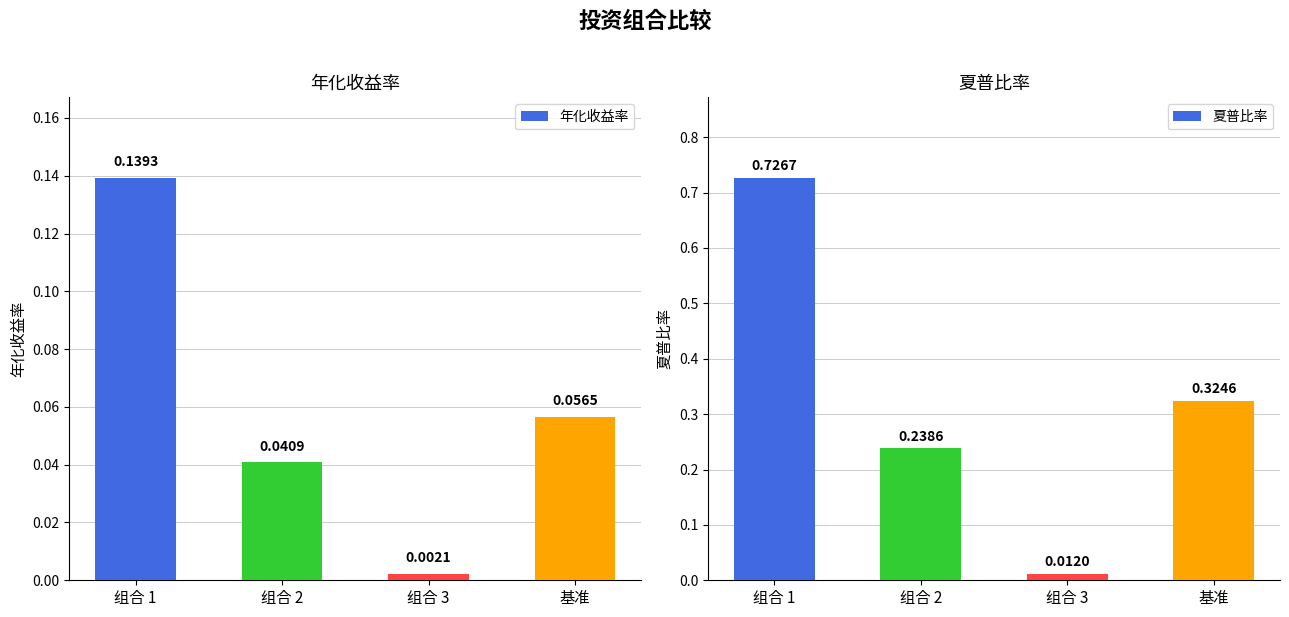

Is it true that 夏普比率 equals 0.0 at 组合 3?

False